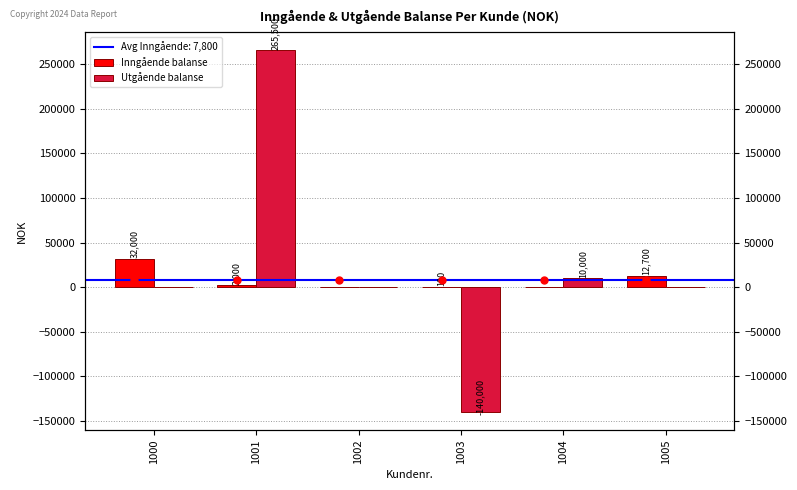

What is the maximum value for Inngående balanse?

32000